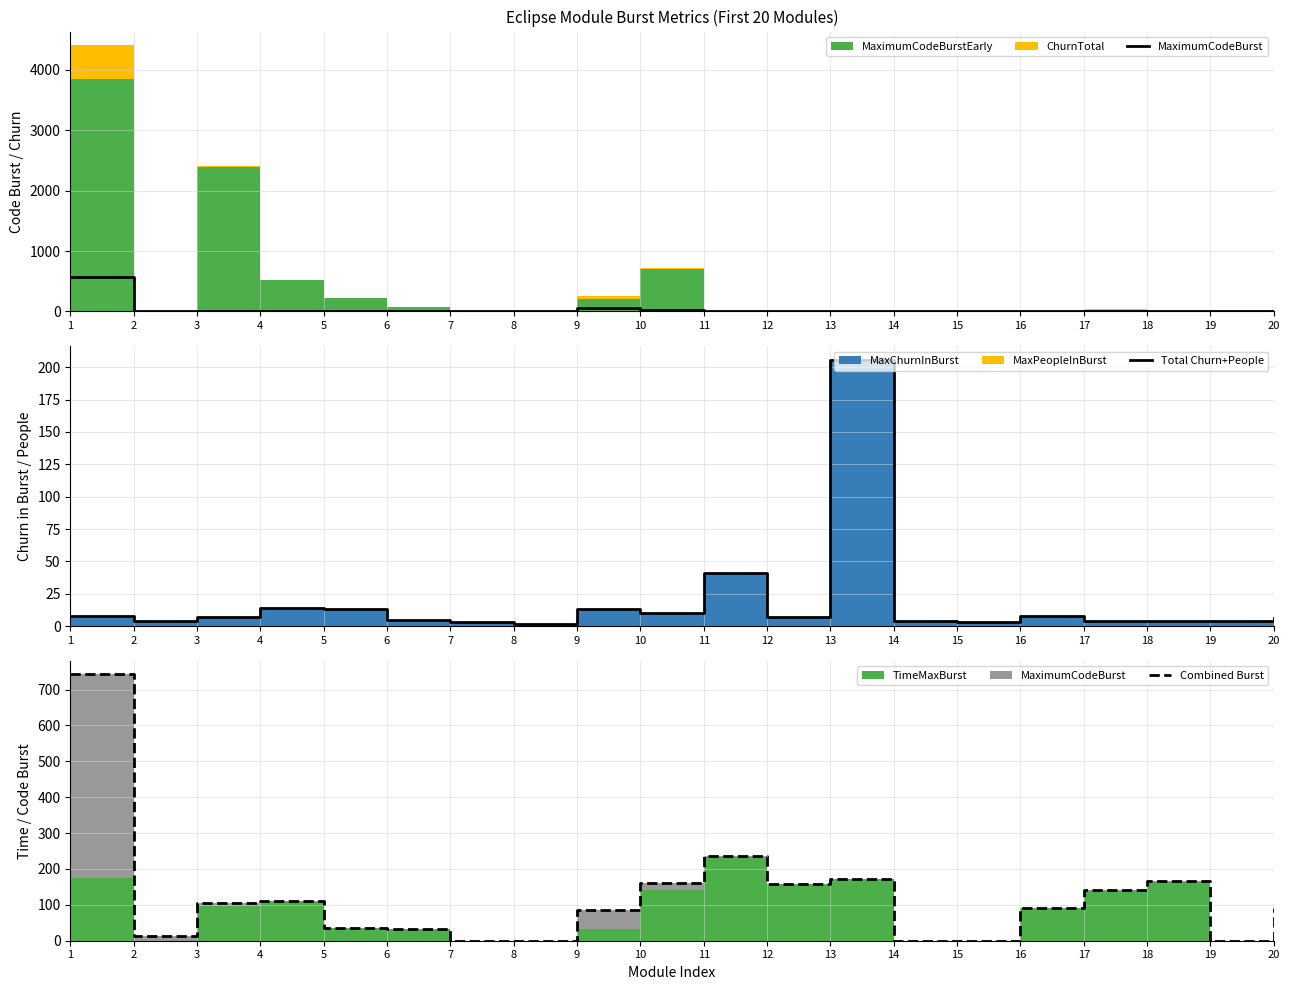

Reading left to right, list all the values displayed in this chart.

MaximumCodeBurst: 567	14	6	0	0	0	0	0	54	18	4	0	0	0	0	0	2	2	0	2
Total Churn+People: 8	4	7	14	13	5	3	2	13	10	41	7	206	4	3	8	4	4	4	6
Combined Burst: 743	14	104	111	36	34	0	0	87	160	236	159	172	0	0	91	140	166	0	91